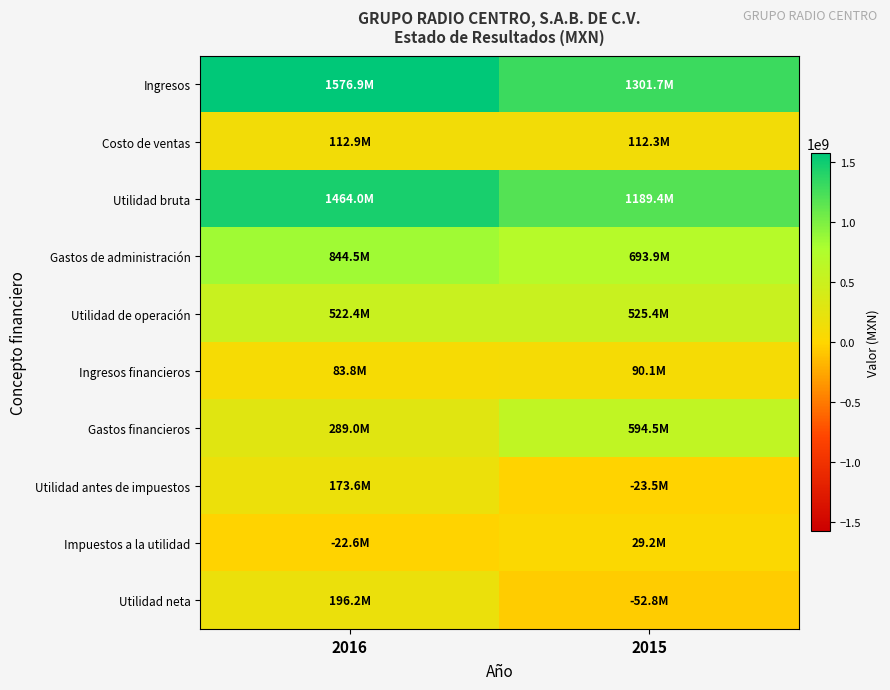

Which series has the largest total across all categories?

Ingresos